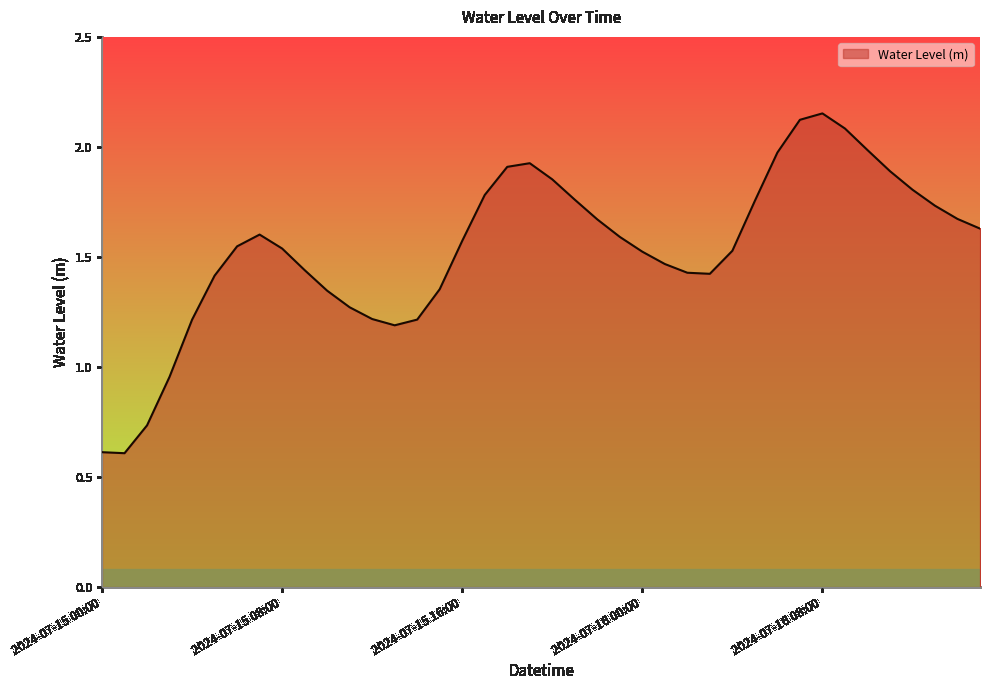

At which category does the data reach its first local peak?

2024-07-15 07:00